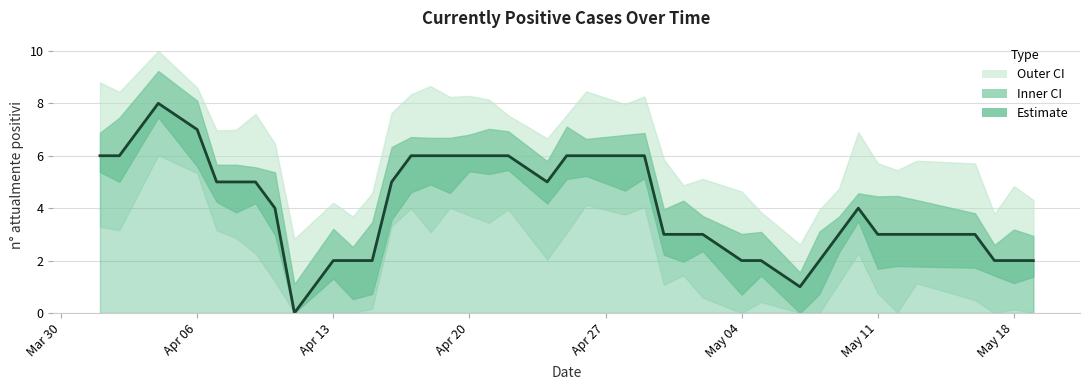

What is the label of the 27th point from the left?

2020-05-02